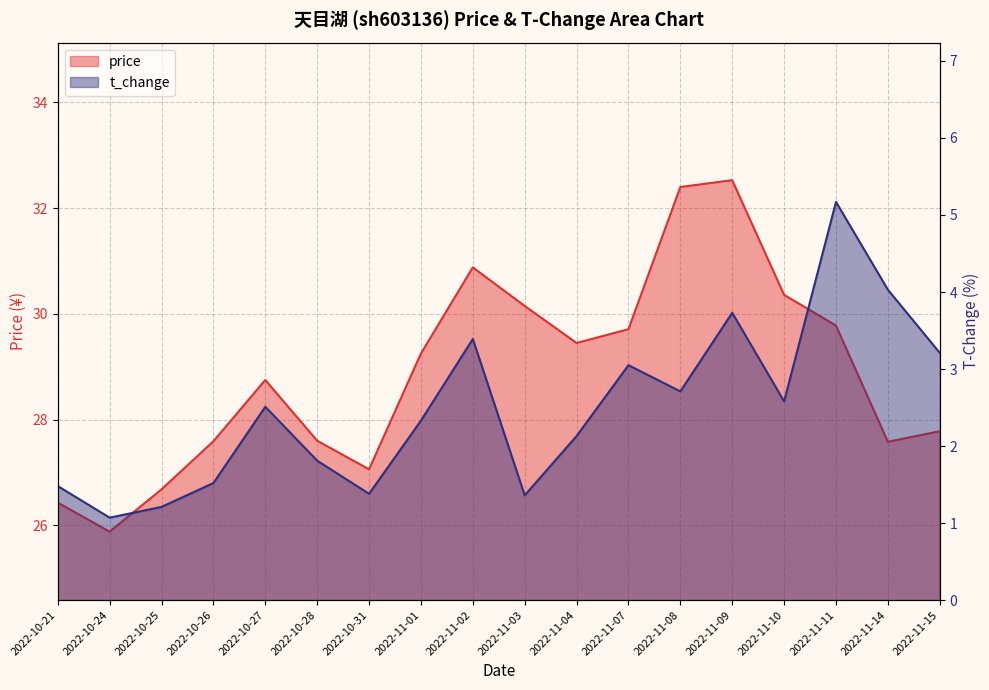

What is the label of the 2nd point from the left?

2022-10-24